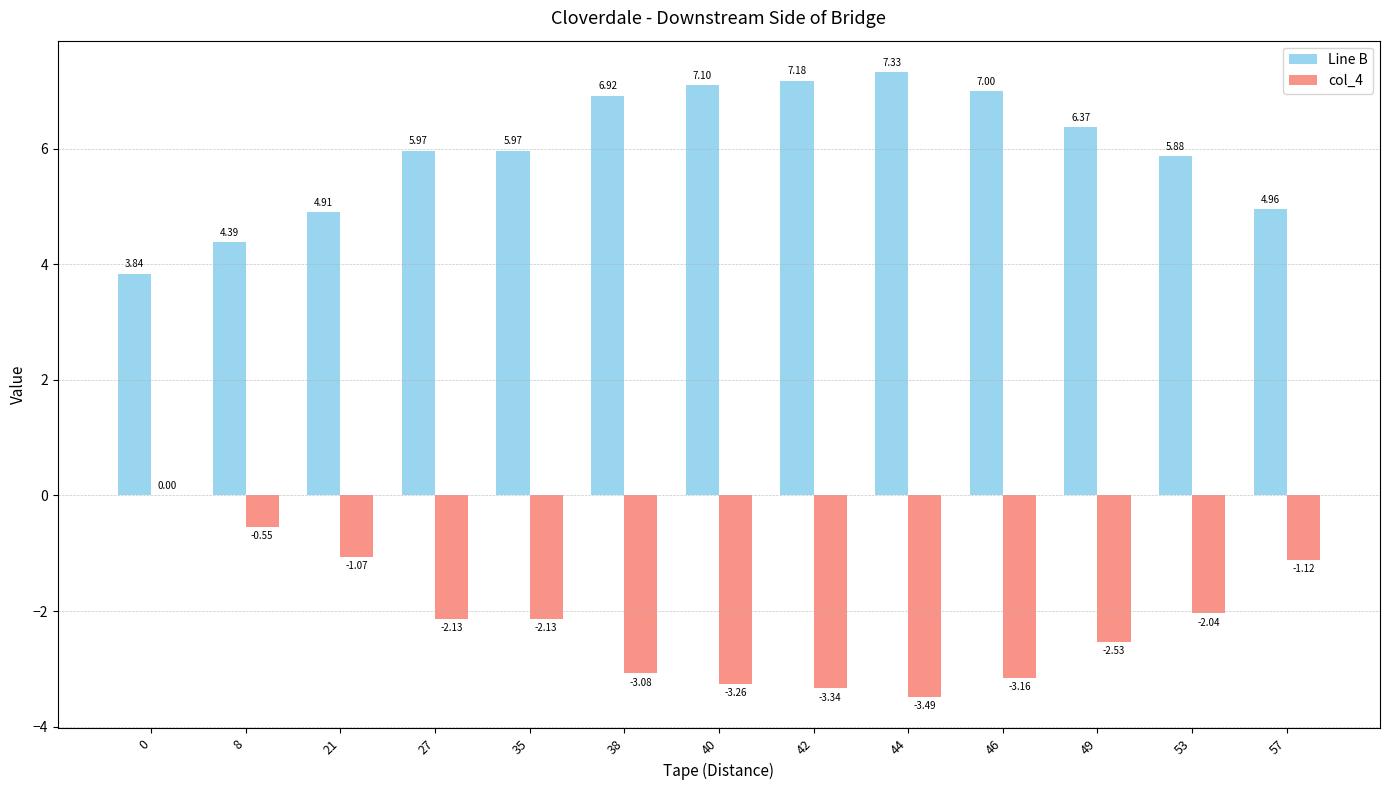

What is the sum of the Line B values at 27 and 38?

12.9